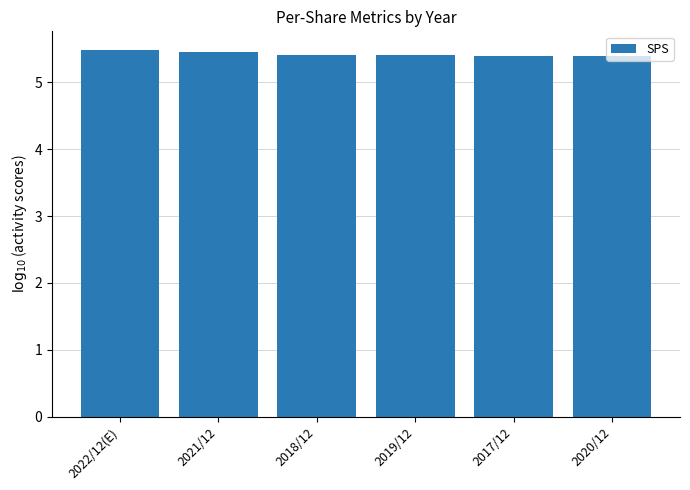

What is the label of the 1st bar from the right?

2020/12